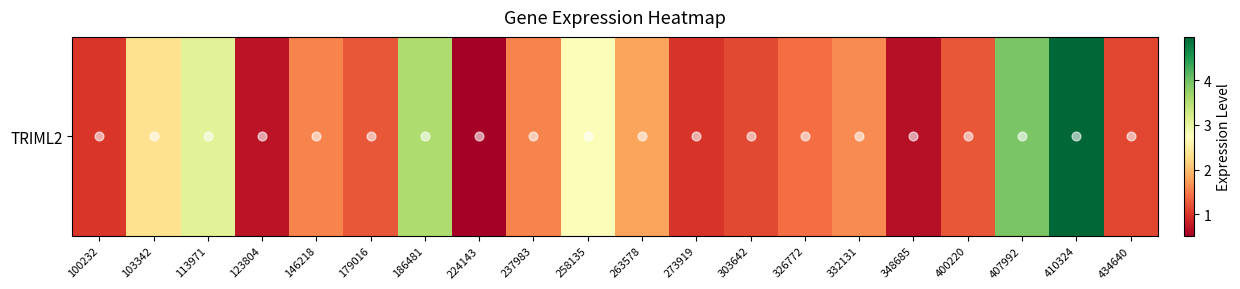

How many series are shown in this chart?

1